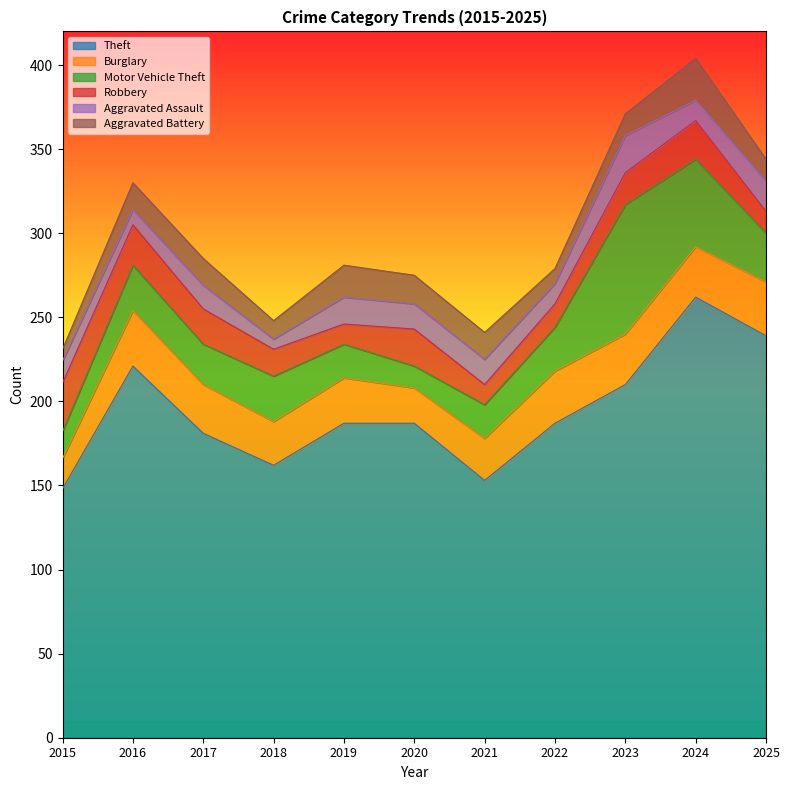

True or false: Motor Vehicle Theft has more than 1 interior local peaks.

True